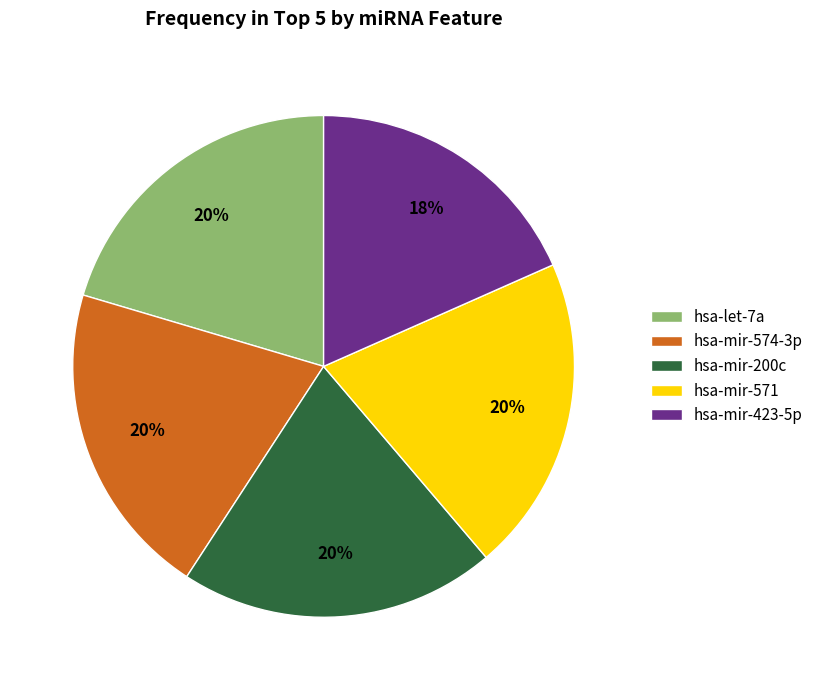

To the nearest percent, what is the difference between the largest and smallest slice percentages?

2%